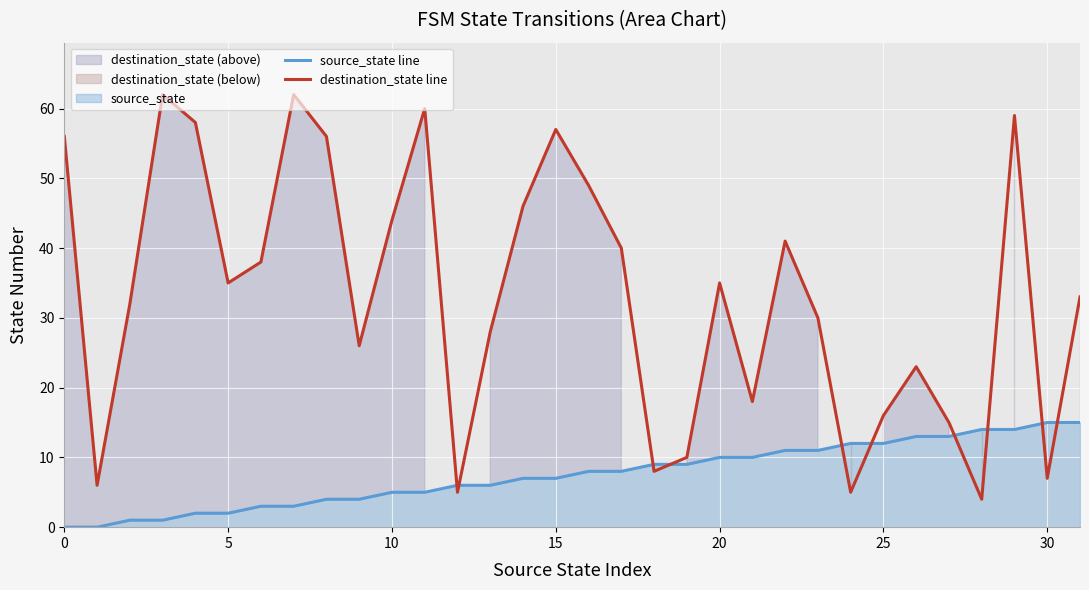

What is the label of the 15th point from the left?

14